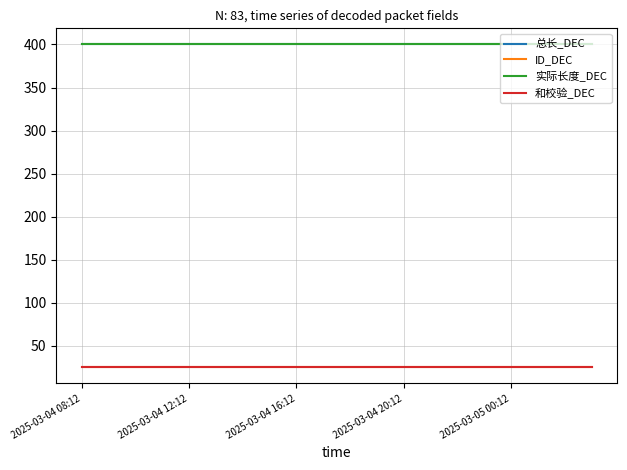

Does the chart have visible grid lines?

Yes